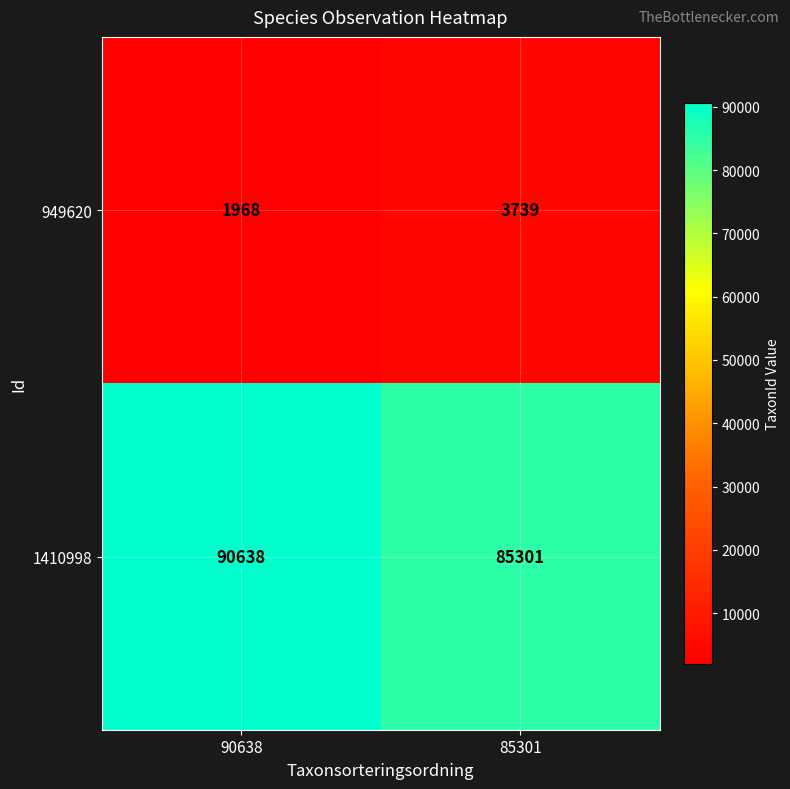

What is the difference between the maximum and minimum values in the 1410998 series?

5337